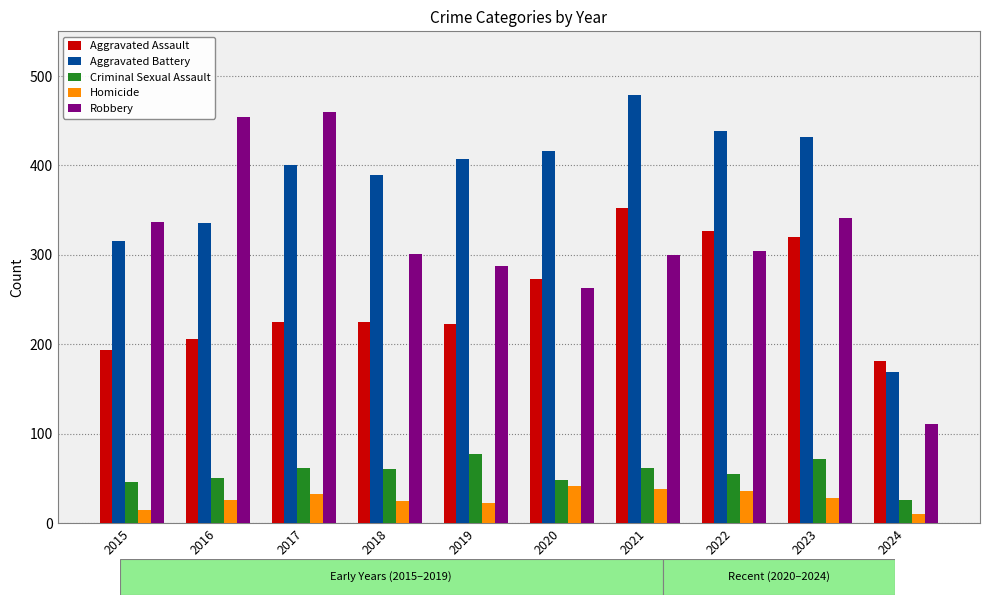

Rank the series at 2019 from highest to lowest value.

Aggravated Battery, Robbery, Aggravated Assault, Criminal Sexual Assault, Homicide